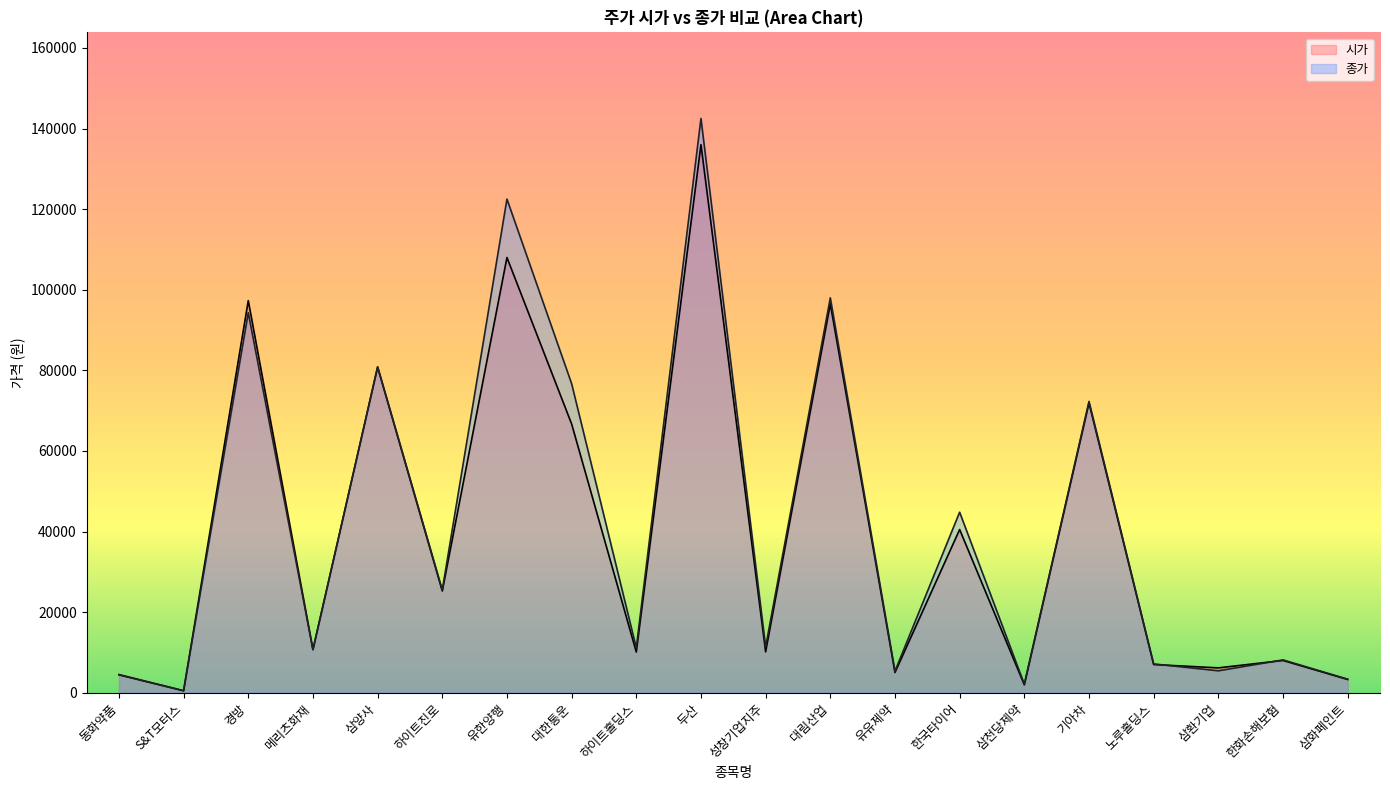

Where is 시가 nearest to the value 68245?

대한통운